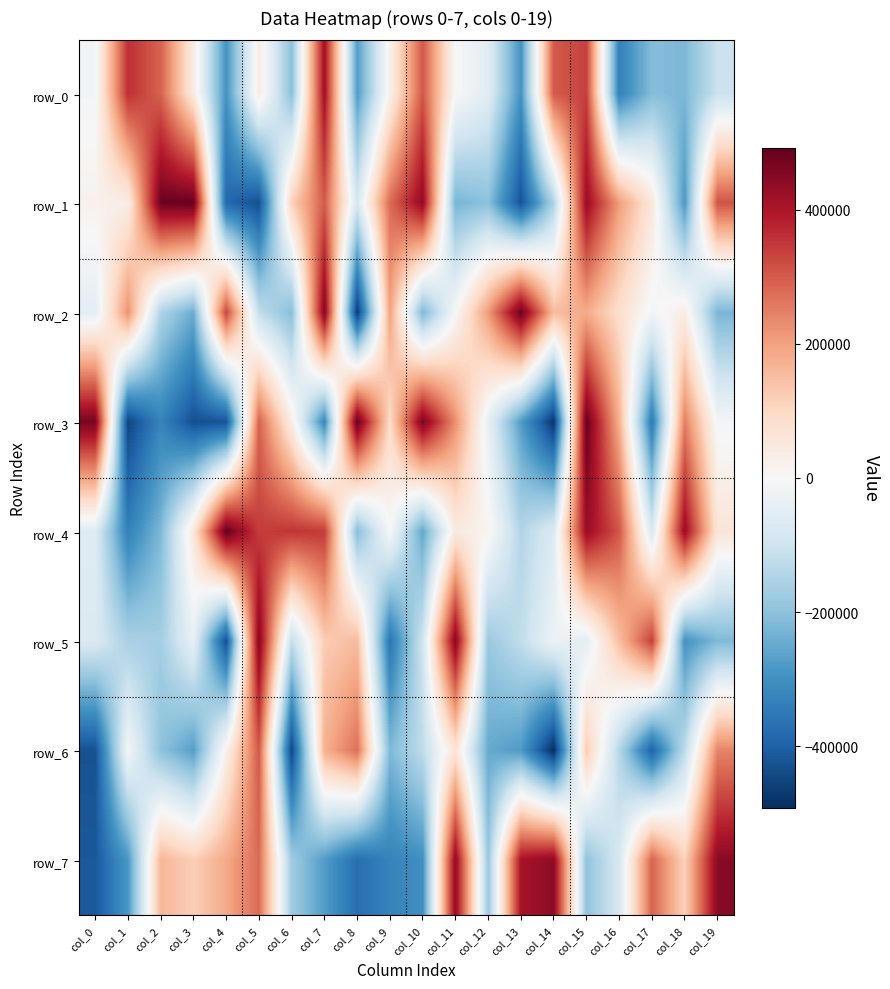

What is the minimum value shown in the chart?

-491378.5